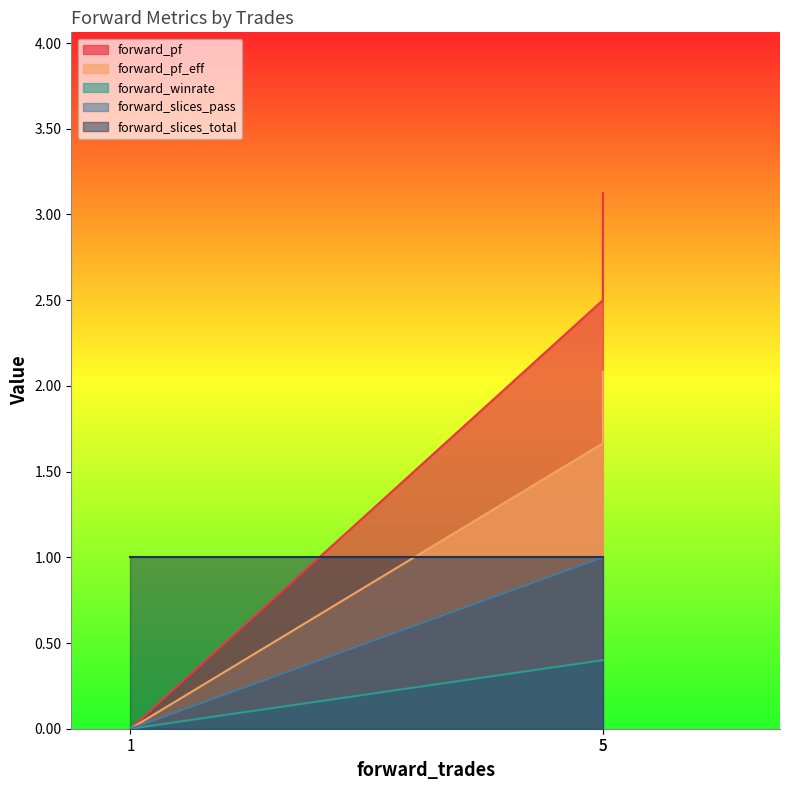

What is the maximum value for forward_winrate?

0.4